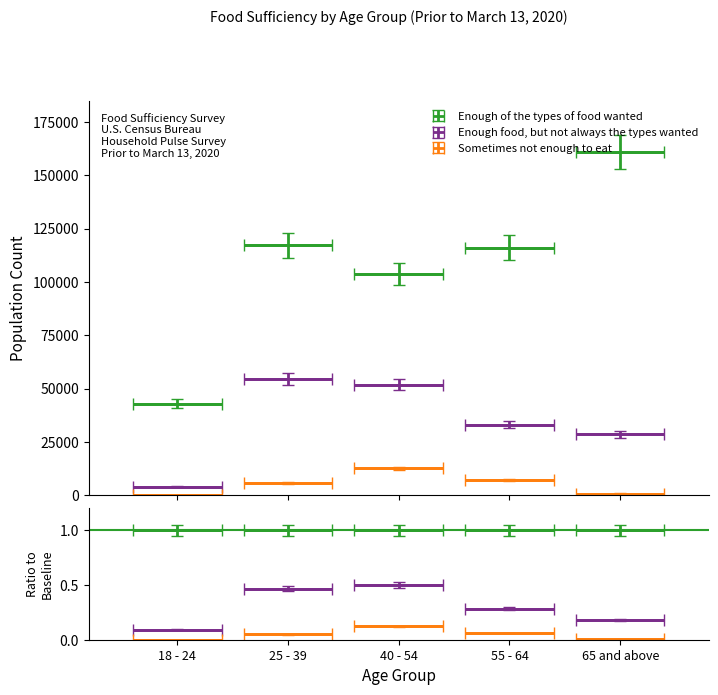

Reading right to left, extract all data points from this chart.

Enough of the types of food wanted: 160841	116062	103717	117173	42823
Enough food, but not always the types wanted: 28430	32976	51716	54496	3906
Sometimes not enough to eat: 740	7142	12552	5717	0